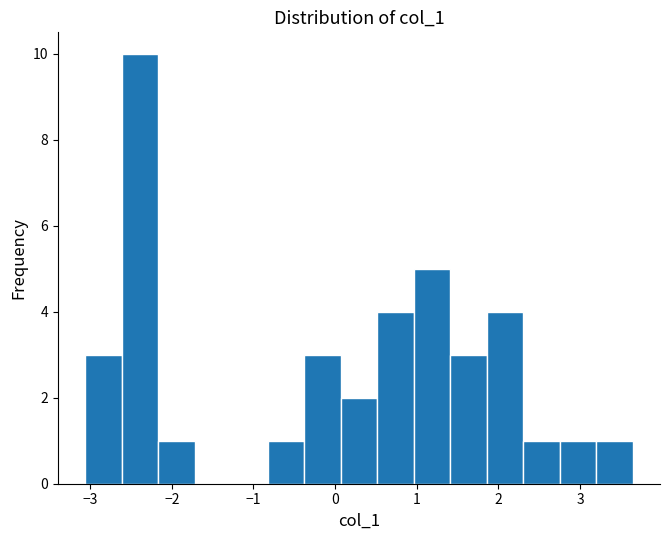

Reading left to right, transcribe this chart: for each bar, give the range it covers on the x-axis and its height. Neither the bar edges nor the heights are printed on the chart, so give them approximately, as read against the axes.

-3.1 to -2.6: 3
-2.6 to -2.2: 10
-2.2 to -1.7: 1
-1.7 to -1.3: 0
-1.3 to -0.8: 0
-0.8 to -0.4: 1
-0.4 to 0.1: 3
0.1 to 0.5: 2
0.5 to 1.0: 4
1.0 to 1.4: 5
1.4 to 1.9: 3
1.9 to 2.3: 4
2.3 to 2.7: 1
2.7 to 3.2: 1
3.2 to 3.6: 1